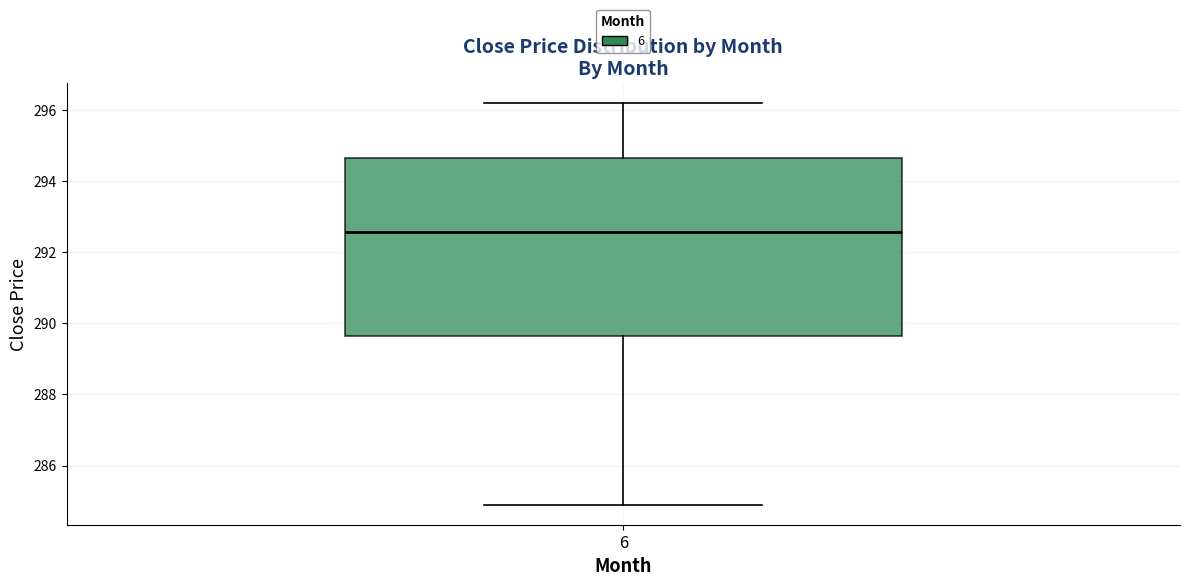

Read this box plot against the y-axis: the position of the median line, the range covered by the box, and the ends of both whiskers. The values are not printed on the chart, so give them approximately, as read against the axis.

median 292.6, box 289.6 to 294.6, whiskers 284.8 to 296.2